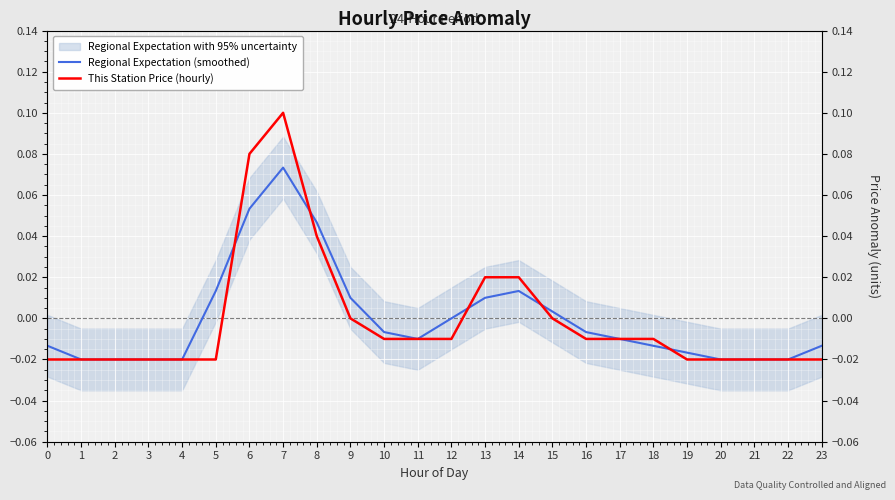

Which series has the largest total across all categories?

Regional Expectation (smoothed)